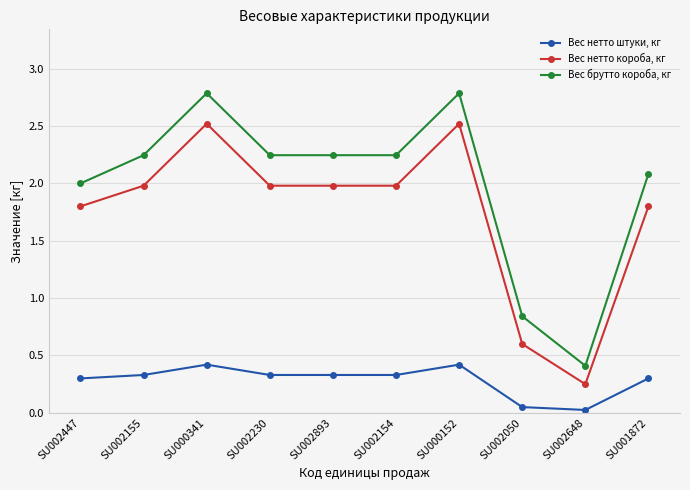

Rank the series at SU002154 from highest to lowest value.

Вес брутто короба, кг, Вес нетто короба, кг, Вес нетто штуки, кг